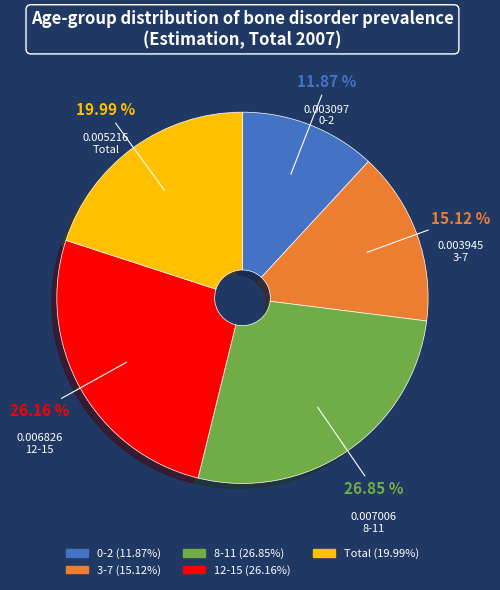

Is there any slice that represents more than half of the pie?

No